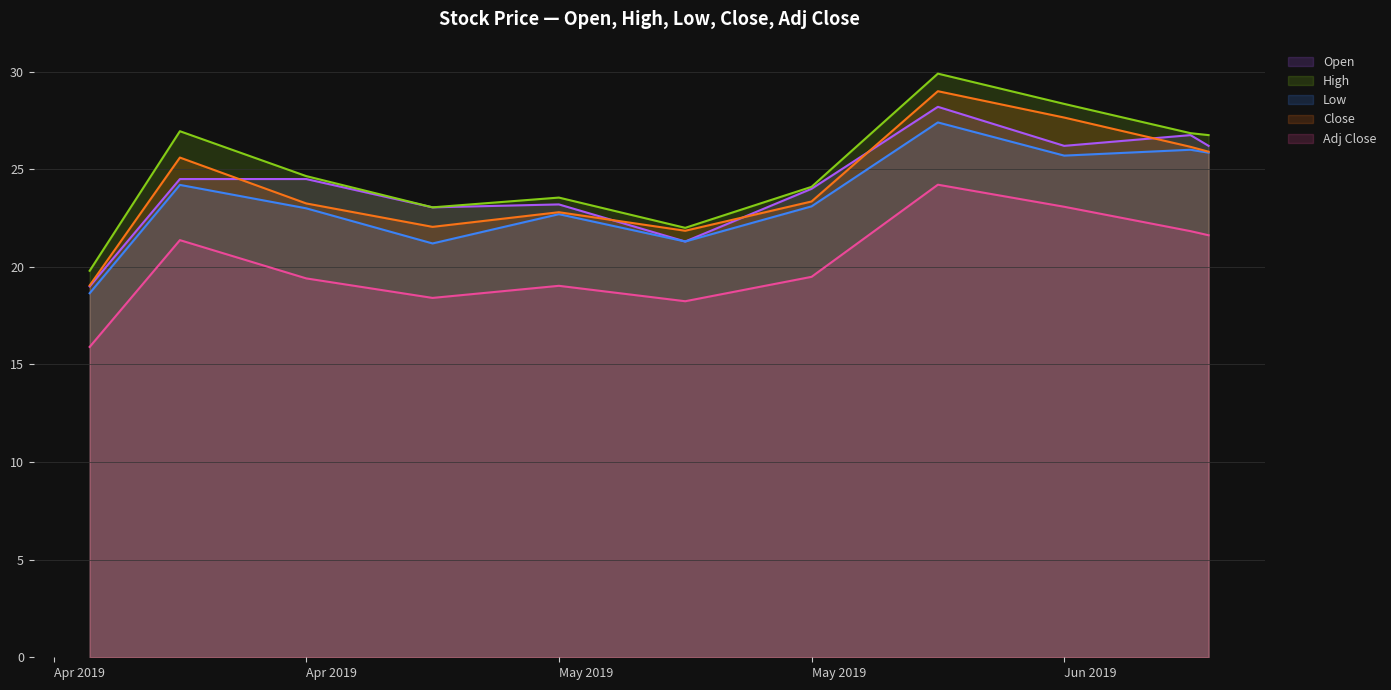

Which series changed the most between 2019-05-14 and 2019-06-12?

Open